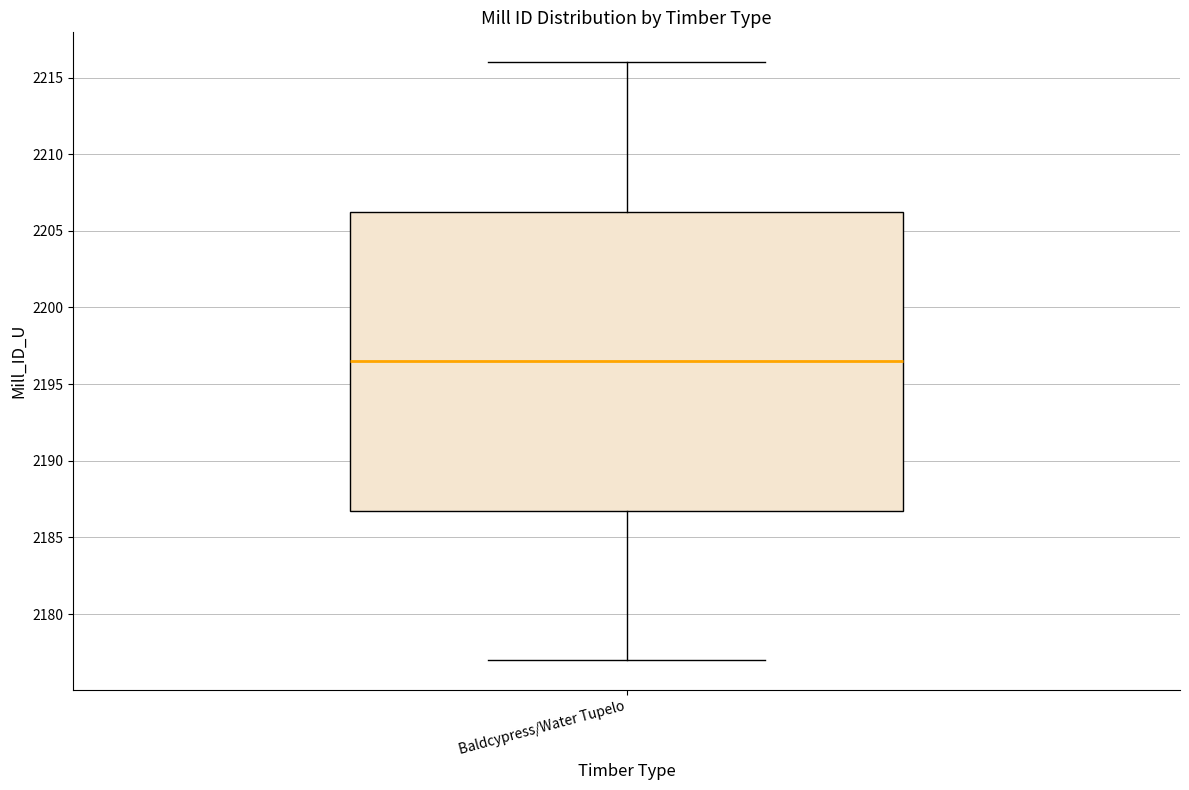

Transcribe this box plot: give where the median line is, the range the box spans, and where the two whiskers end, as read against the y-axis. The values are not printed on the chart, so give them approximately, as read against the axis.

median 2196.5, box 2187.0 to 2206.5, whiskers 2177.0 to 2216.0